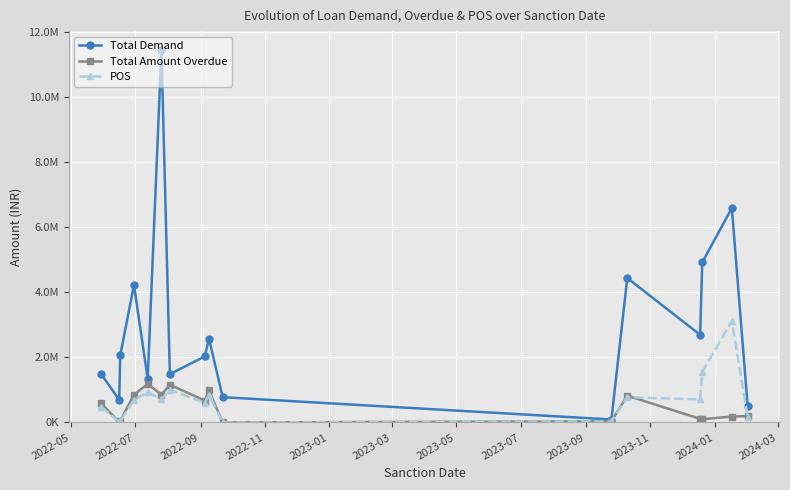

Which series ends up on top after the final intersection of POS and Total Amount Overdue?

Total Amount Overdue